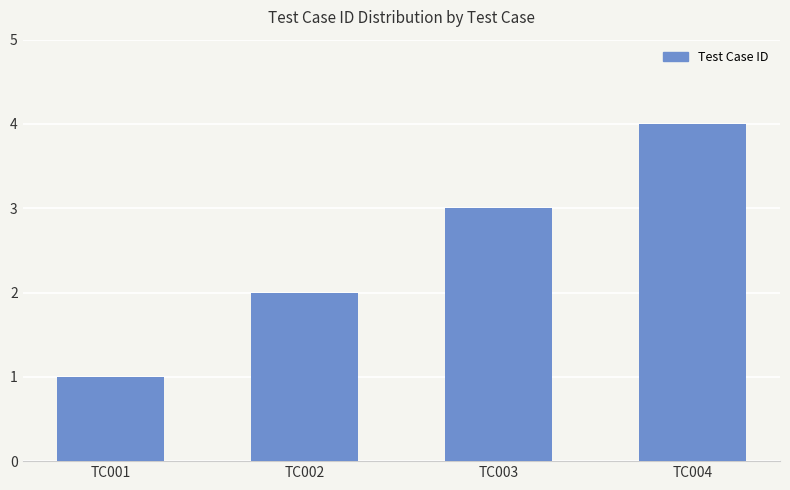

What is the greatest value displayed?

4